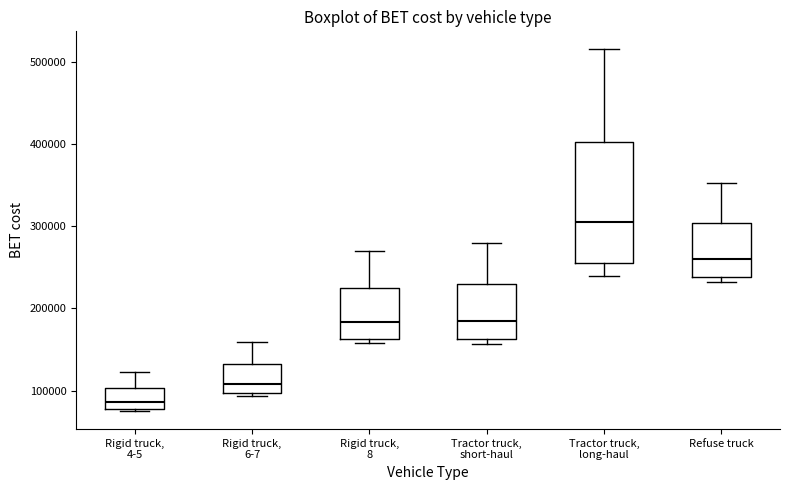

Where does the median line of the box for Rigid truck, 6-7 sit on the y-axis? The values are not printed on the chart, so give them approximately, as read against the axis.

110000